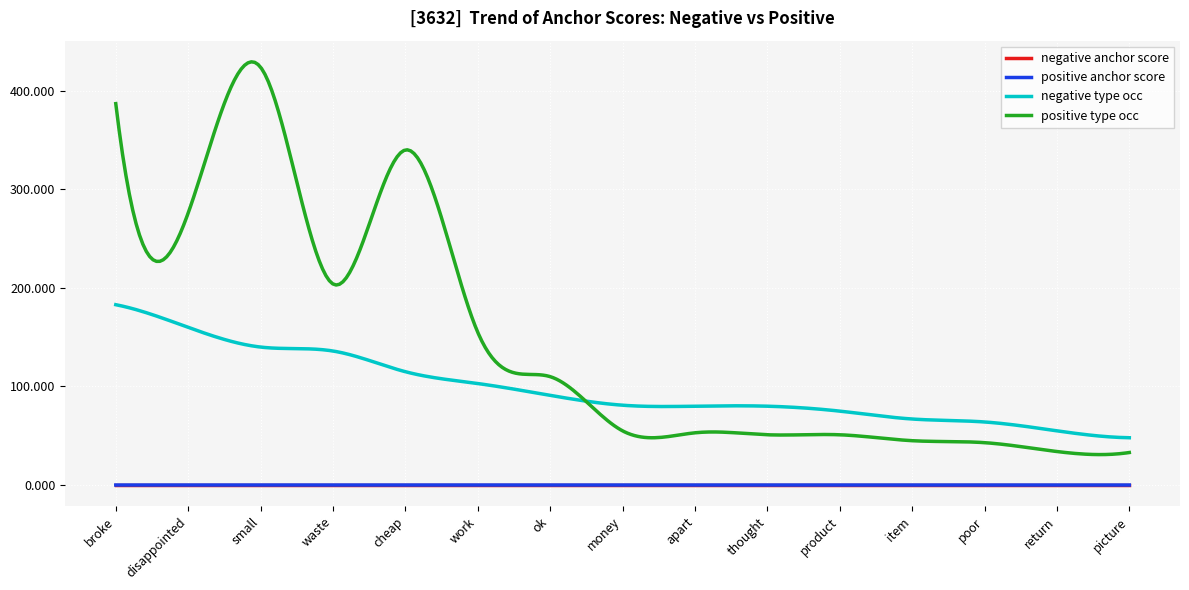

Which series has the widest spread of values?

positive type occ